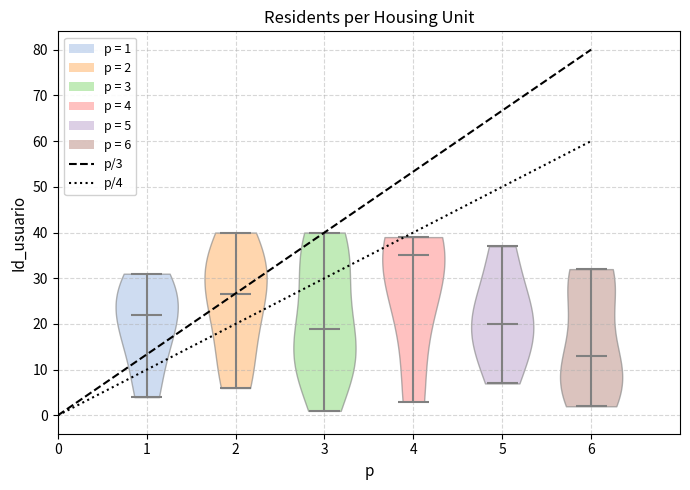

Reading left to right, read every violin against the y-axis: where its median line is, and the lowest and highest points it reaches. The values are not printed on the chart, so give them approximately, as read against the axis.

1: median line 22, lowest point 4, highest point 31
2: median line 27, lowest point 6, highest point 40
3: median line 19, lowest point 1, highest point 40
4: median line 35, lowest point 3, highest point 39
5: median line 20, lowest point 7, highest point 37
6: median line 13, lowest point 2, highest point 32